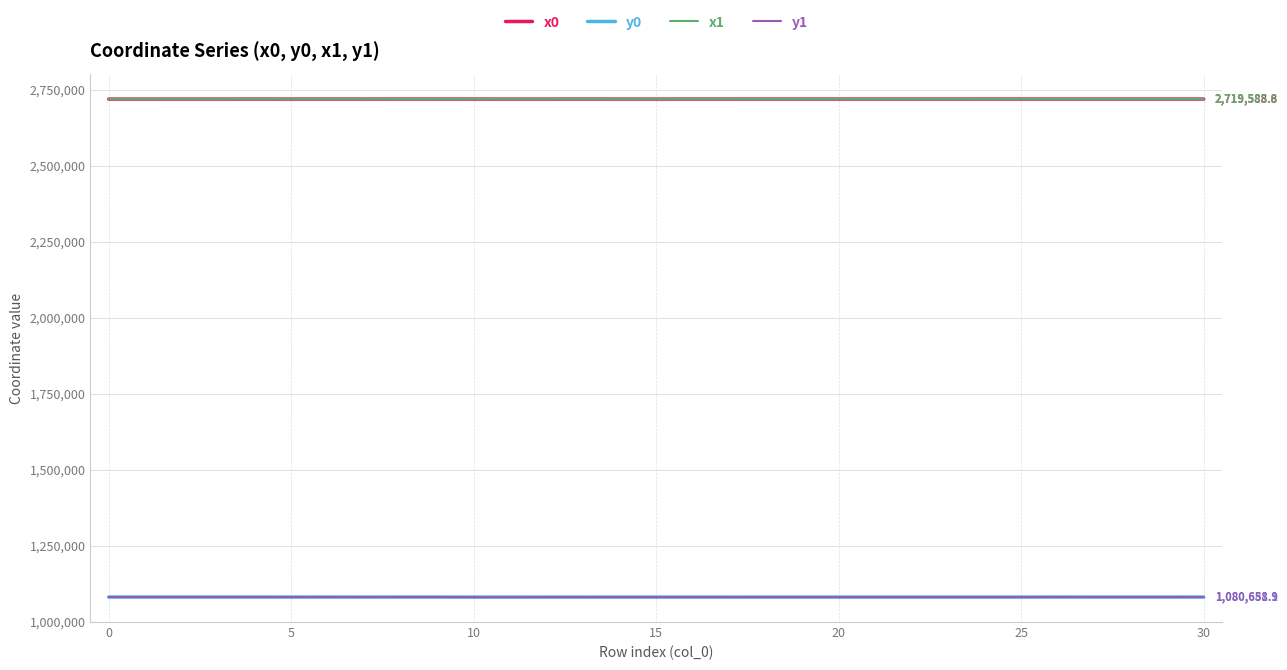

What is the smallest value displayed?

1080456.8